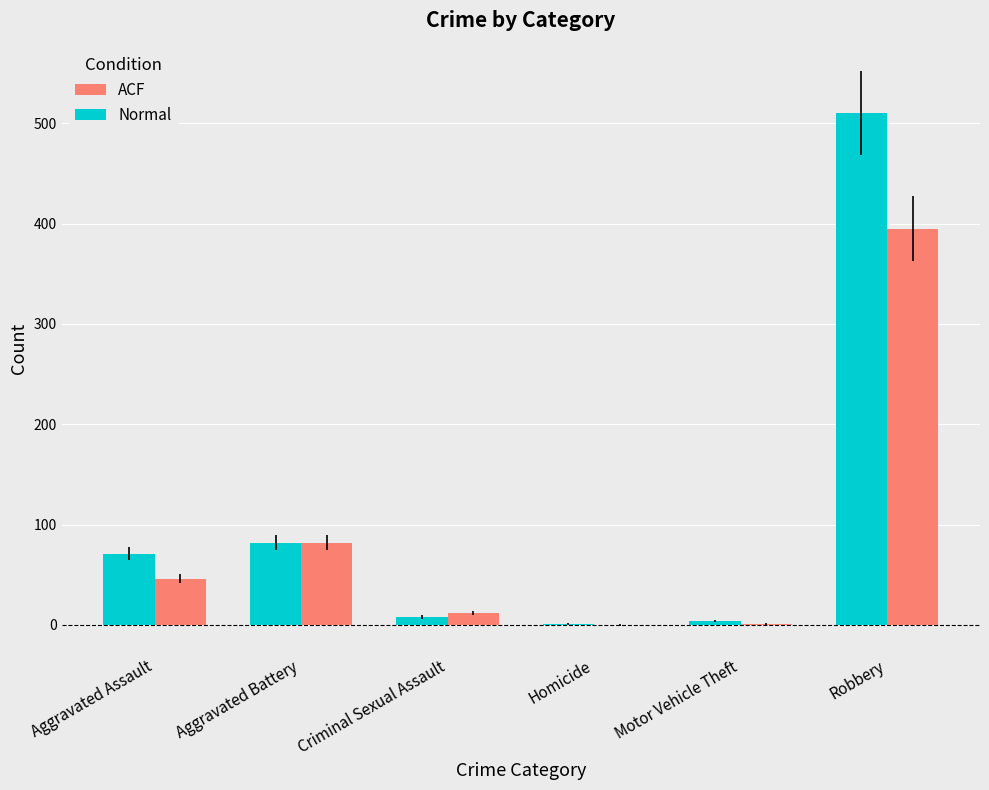

What is the approximate value of ACF at Aggravated Assault?

46